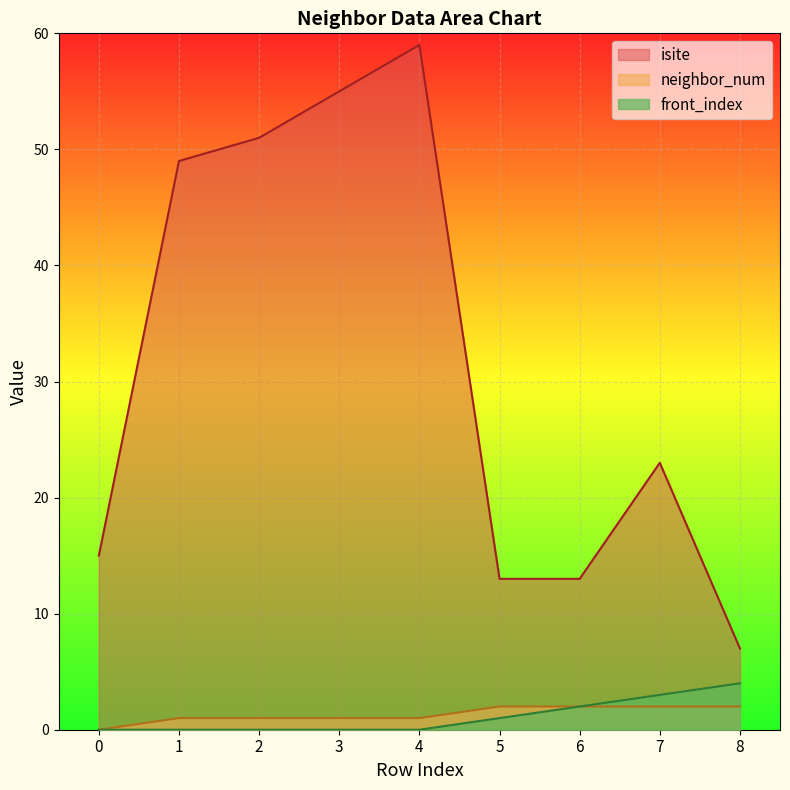

True or false: front_index and isite cross at least once.

False